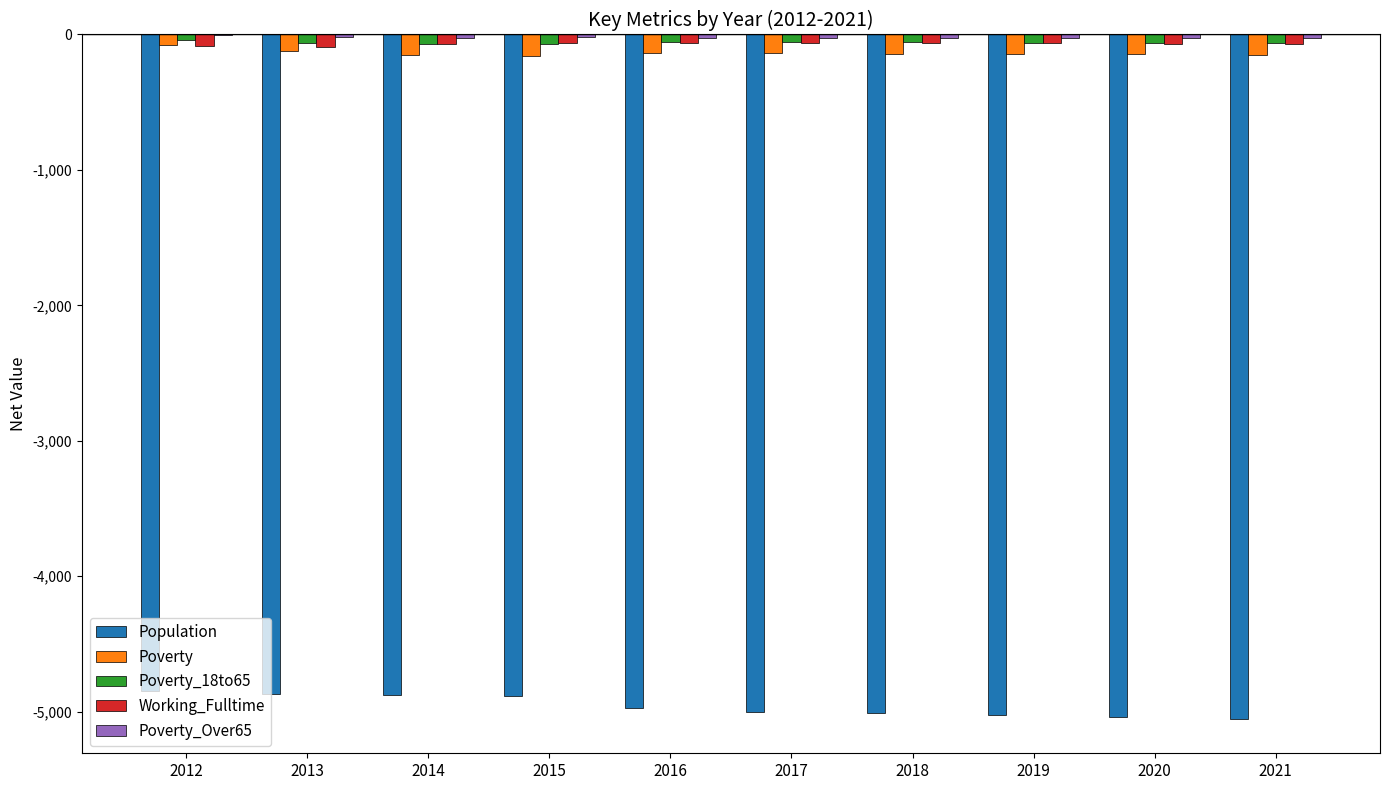

The Poverty_18to65 series shows -70 at 2014. True or false?

True